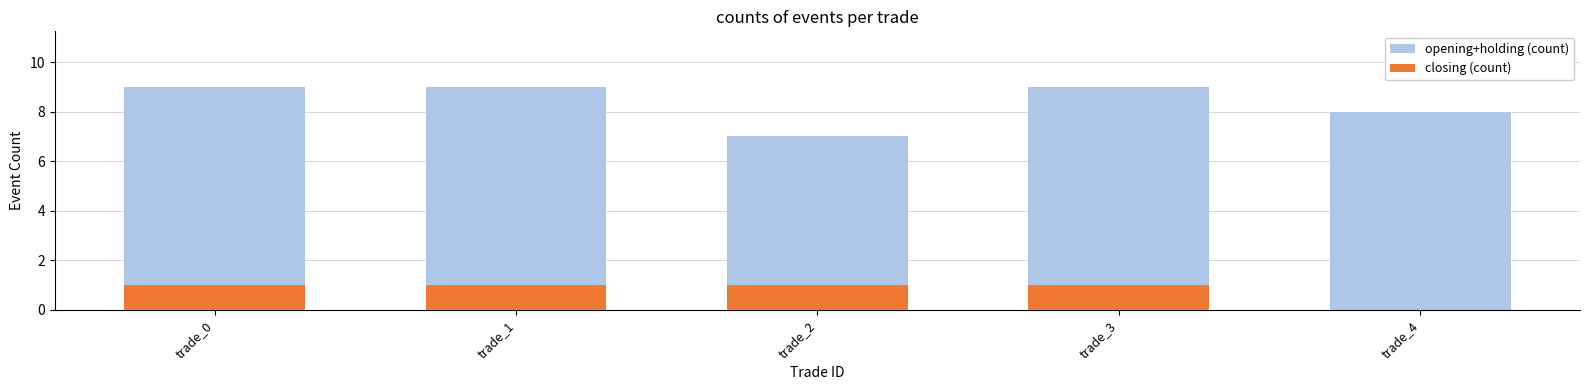

Which series has the widest spread of values?

opening+holding (count)